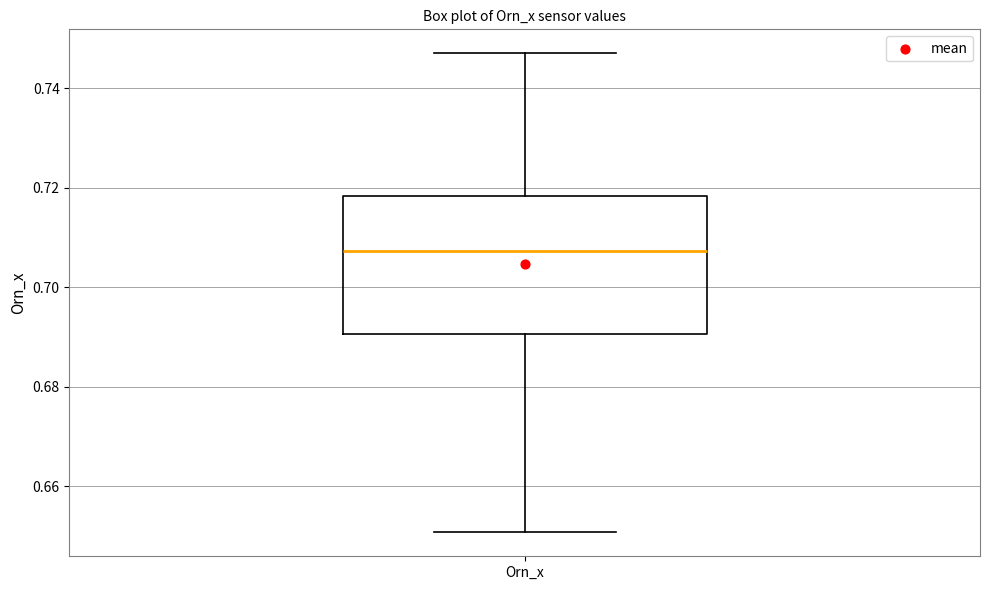

Read this box plot against the y-axis: the position of the median line, the range covered by the box, and the ends of both whiskers. The values are not printed on the chart, so give them approximately, as read against the axis.

median 0.708, box 0.690 to 0.718, whiskers 0.650 to 0.748